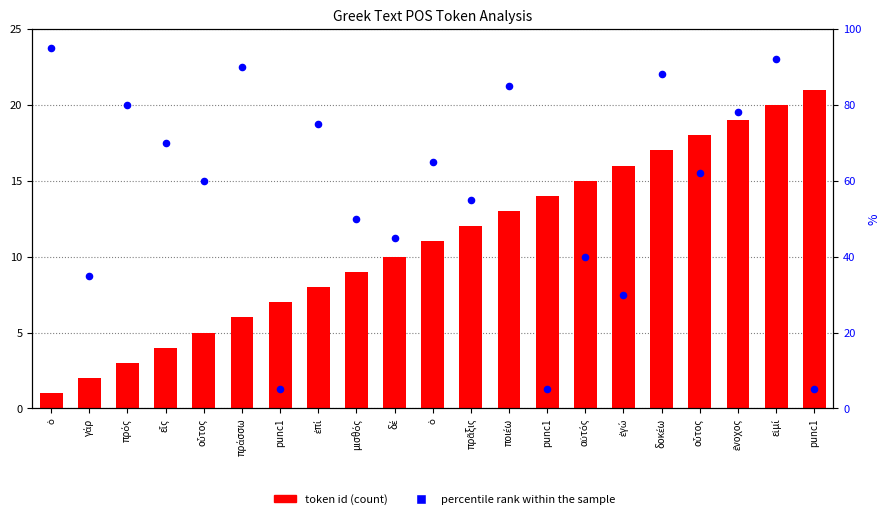

Which series has the largest total across all categories?

percentile rank within the sample